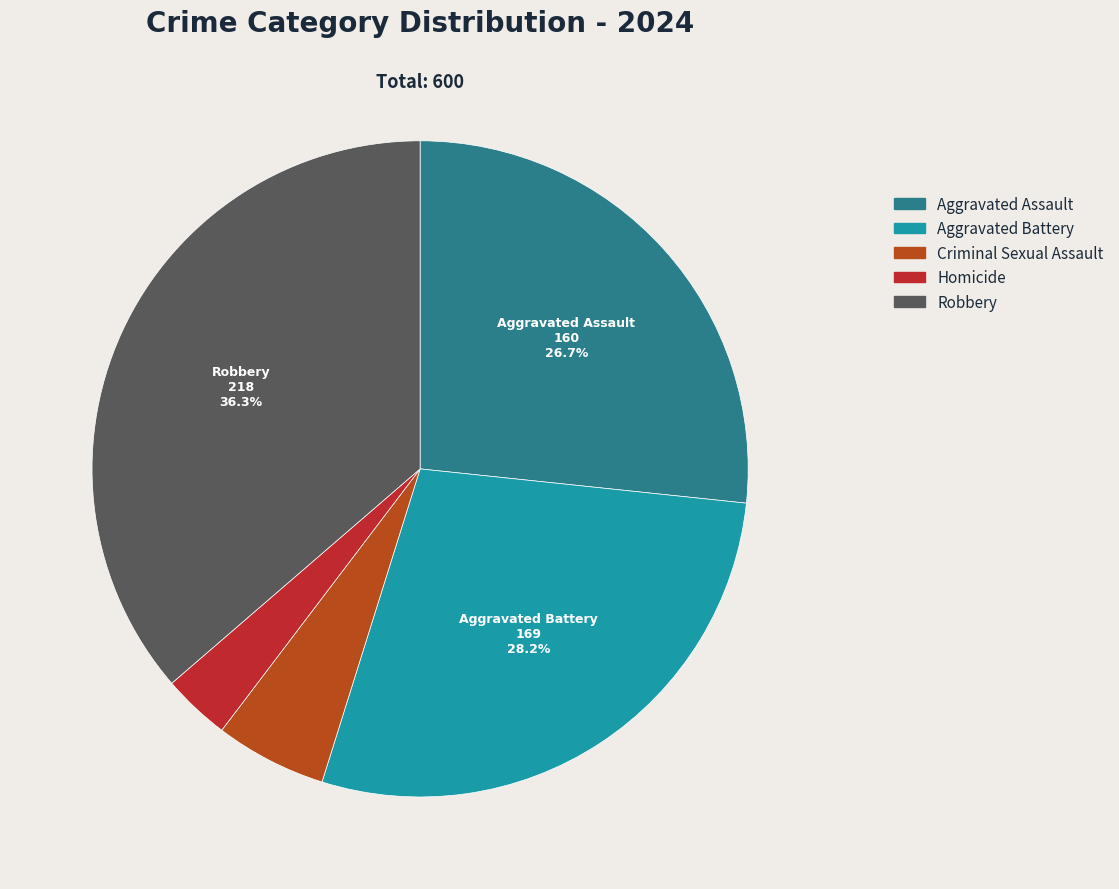

Is it true that Robbery is 47% of the pie?

False